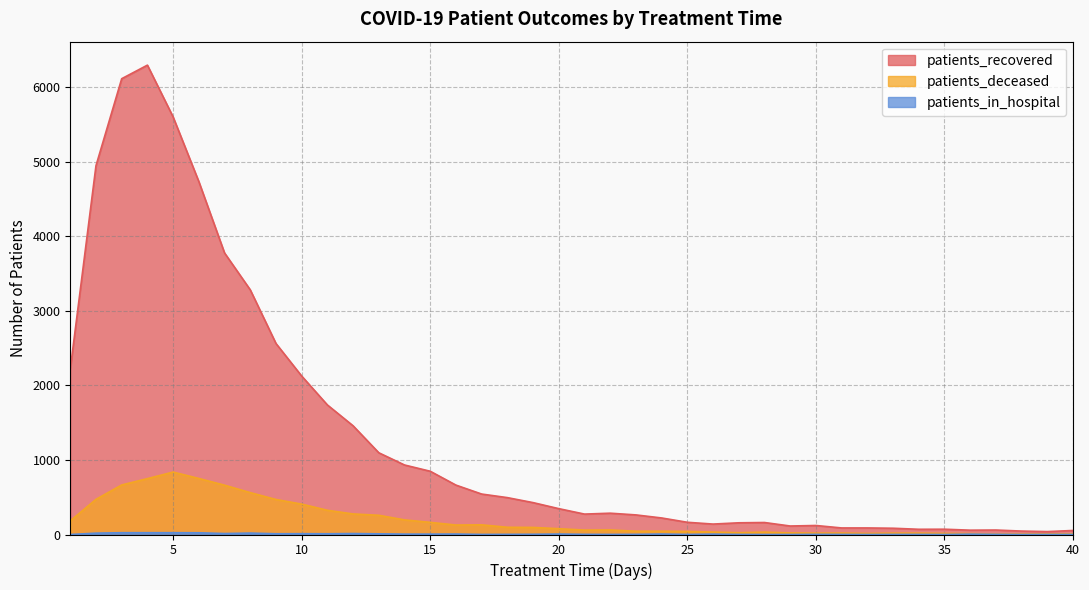

Count the number of categories in the chart.

40